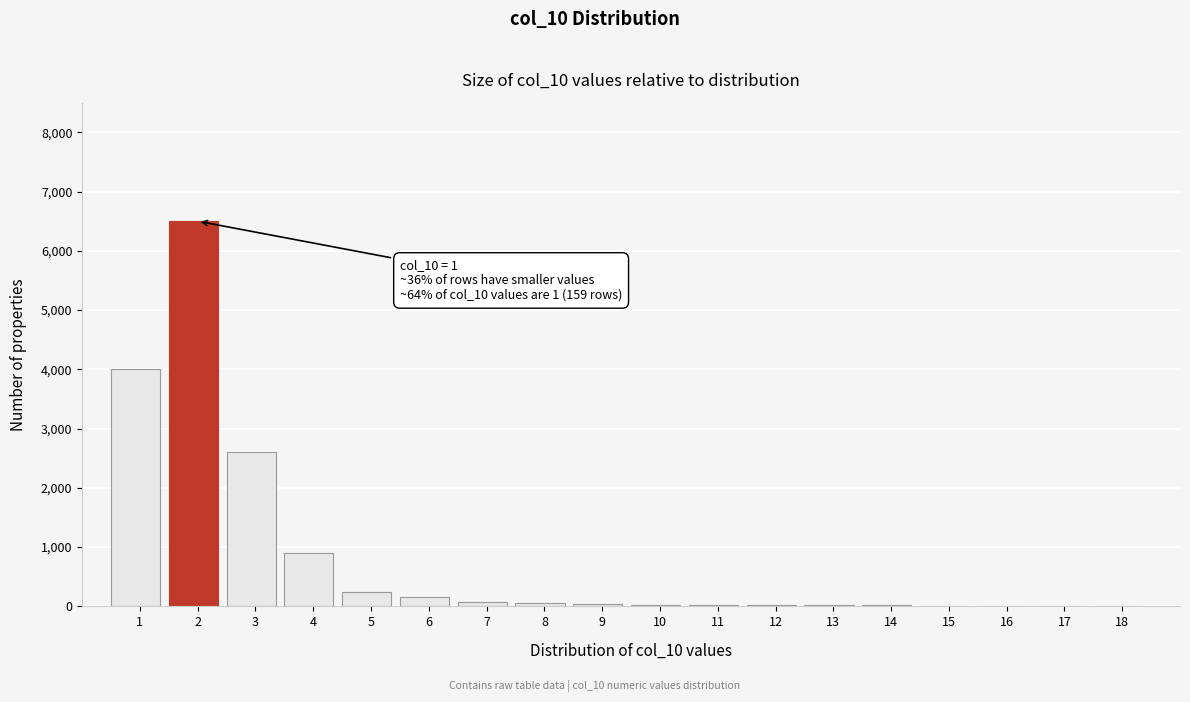

What is the greatest value displayed?

6500